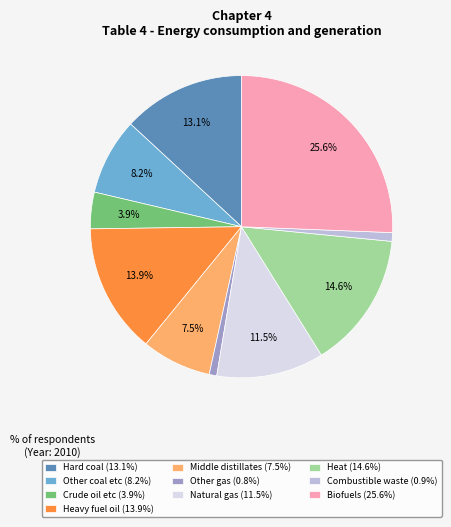

Do Heavy fuel oil (13.9%) and Hard coal (13.1%) together represent more than half of the pie?

No